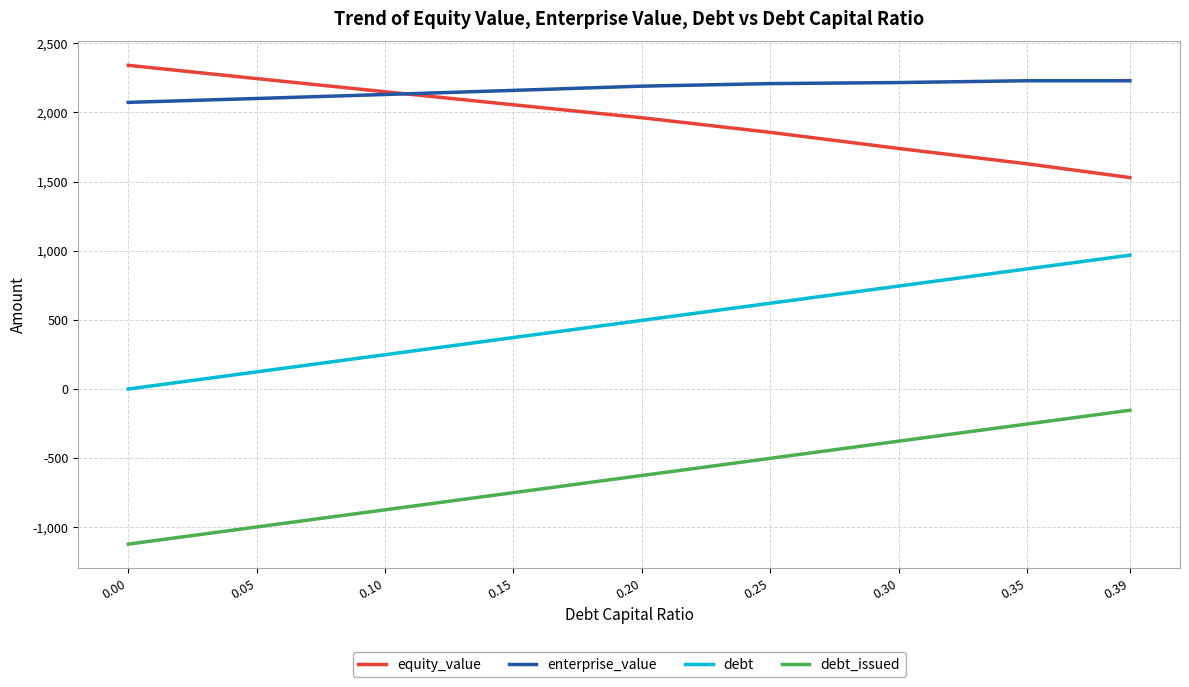

What is the sum of all debt_issued values?

-5649.2